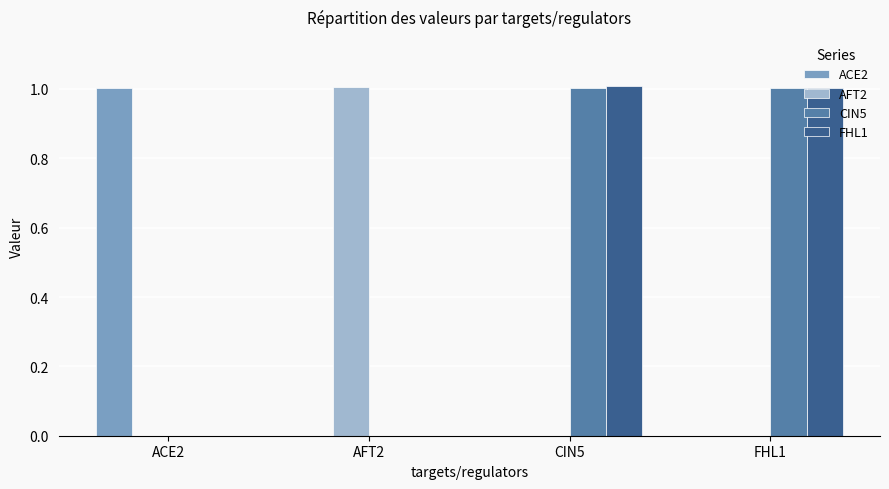

Reading right to left, transcribe all the data shown in this chart.

ACE2: 0.0	0.0	0.0	1.0
AFT2: 0.0	0.0	1.0	0.0
CIN5: 1.0	1.0	0.0	0.0
FHL1: 1.0	1.0	0.0	0.0